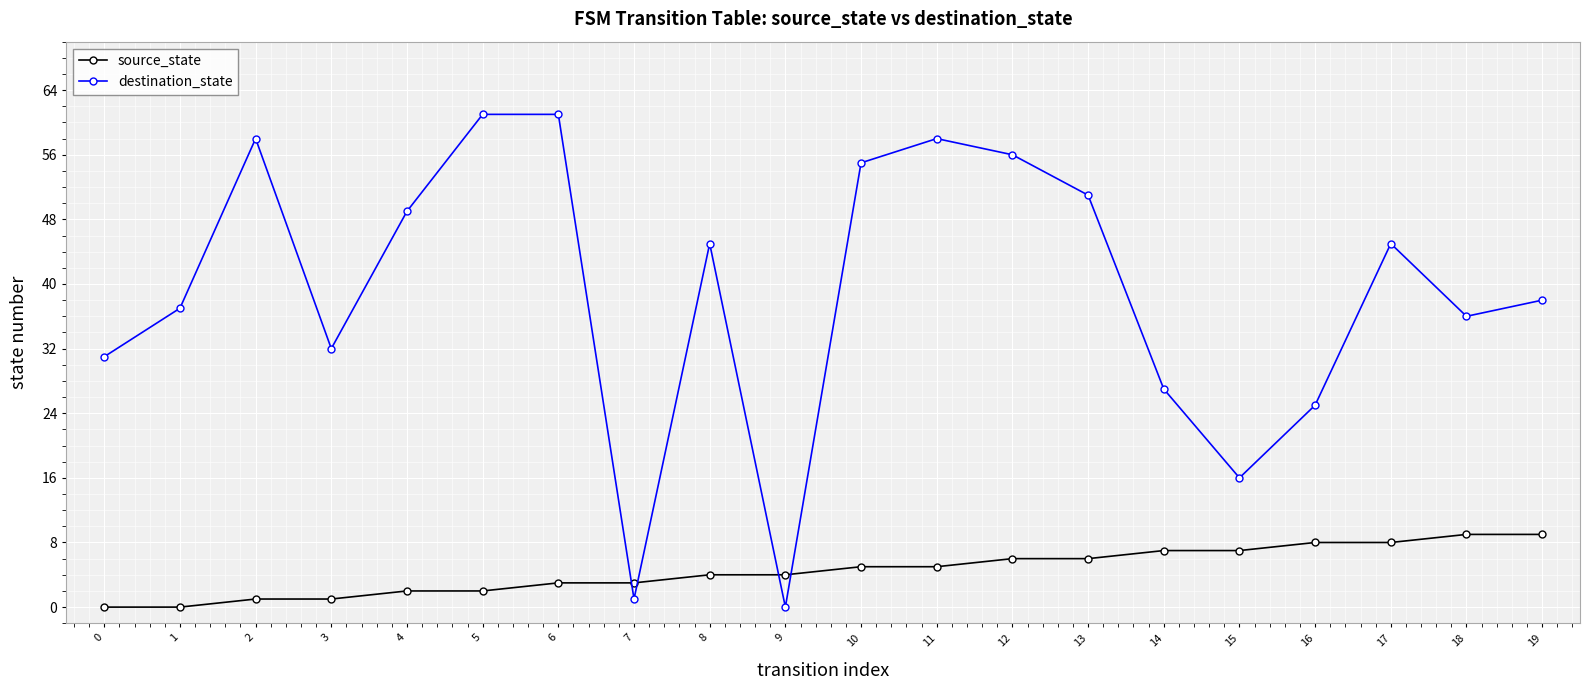

What is the total value across all series at 8?

49